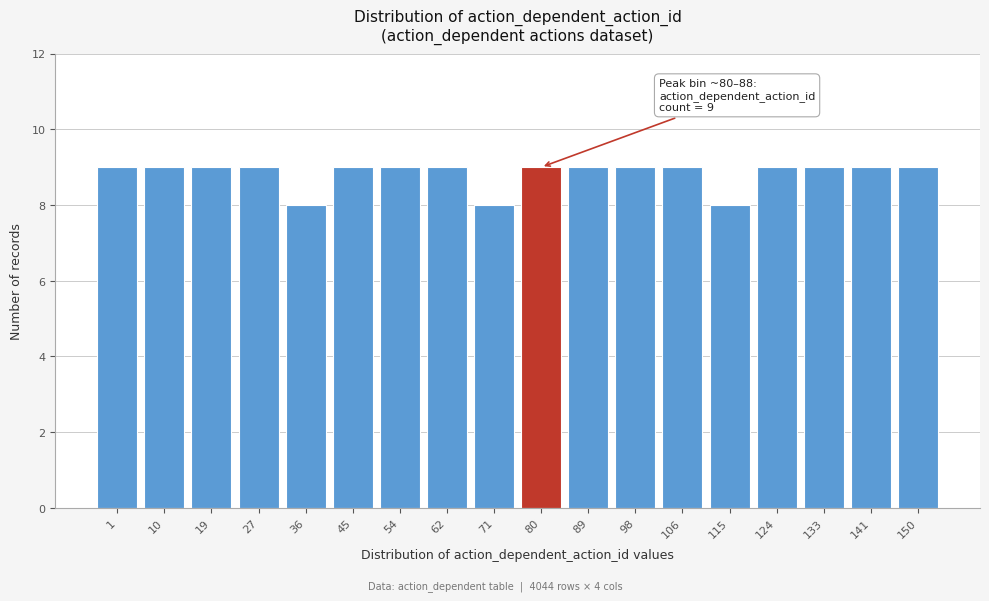

Reading left to right, extract all data points from this chart.

1=9	10=9	19=9	27=9	36=8	45=9	54=9	62=9	71=8	80=9	89=9	98=9	106=9	115=8	124=9	133=9	141=9	150=9